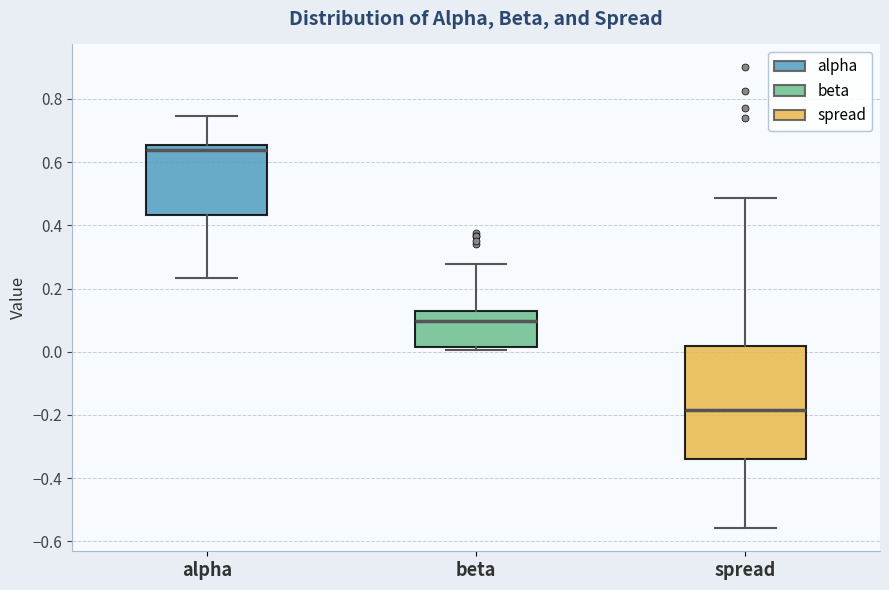

Where is the lower edge of the box for spread on the y-axis? The values are not printed on the chart, so give them approximately, as read against the axis.

-0.34